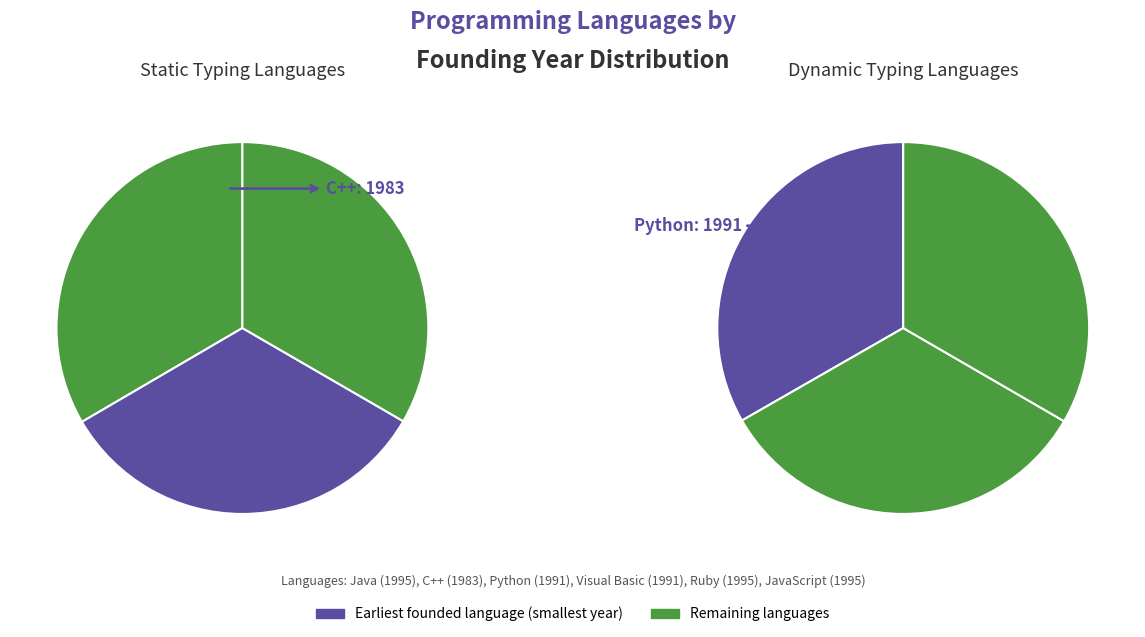

Combined, do 2 and 0 account for over 50%?

Yes